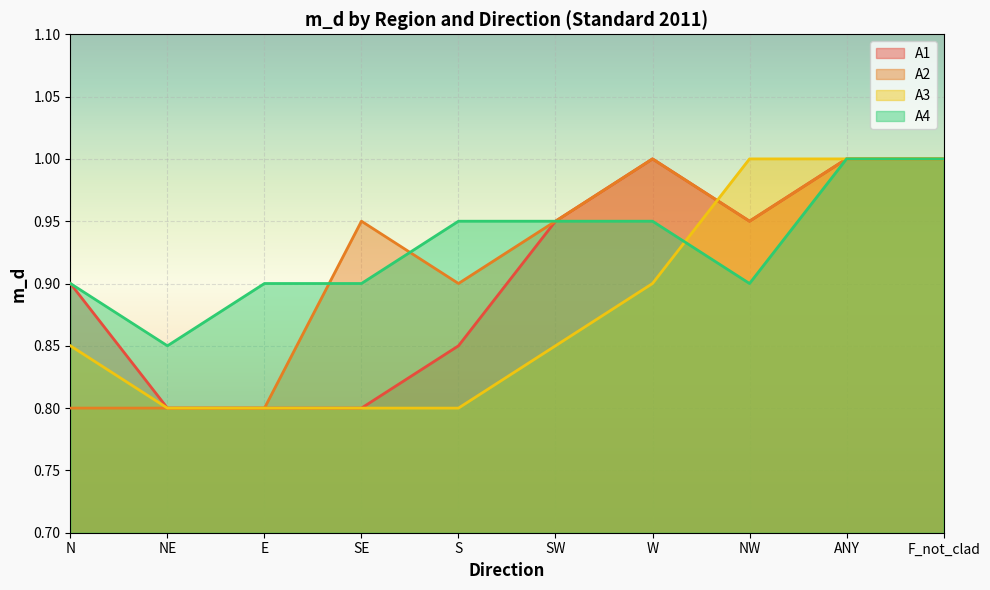

Rank the series at ANY from lowest to highest value.

A1, A2, A3, A4